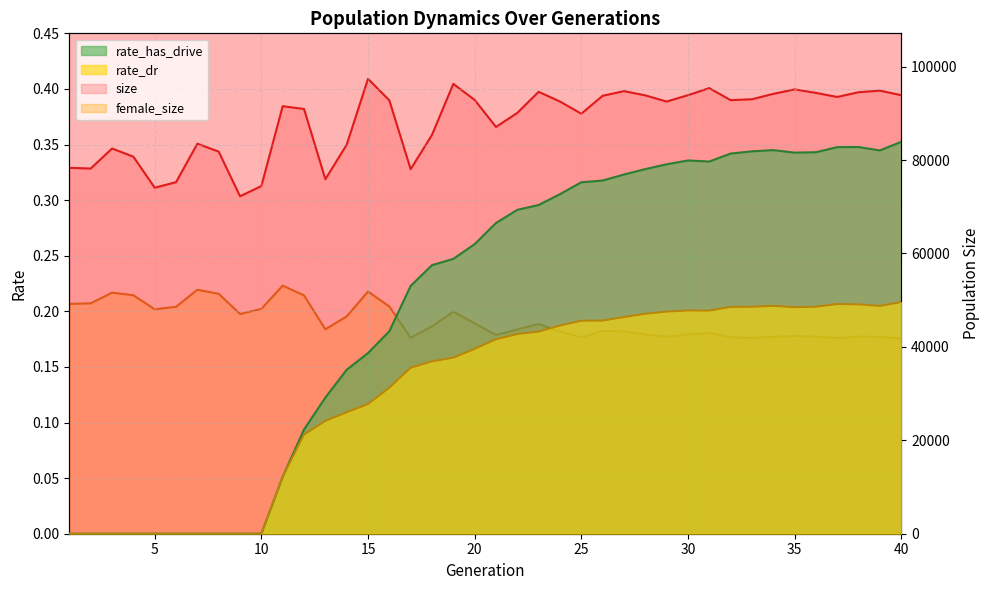

What is the maximum value shown in the chart?

97393.0